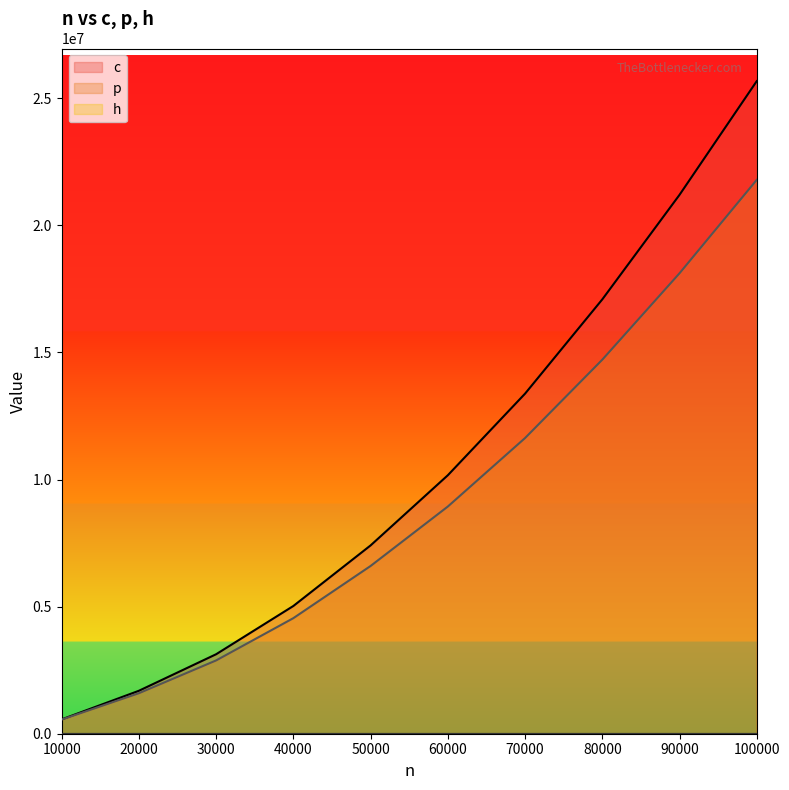

At which category is the sum across all series the highest?

100000